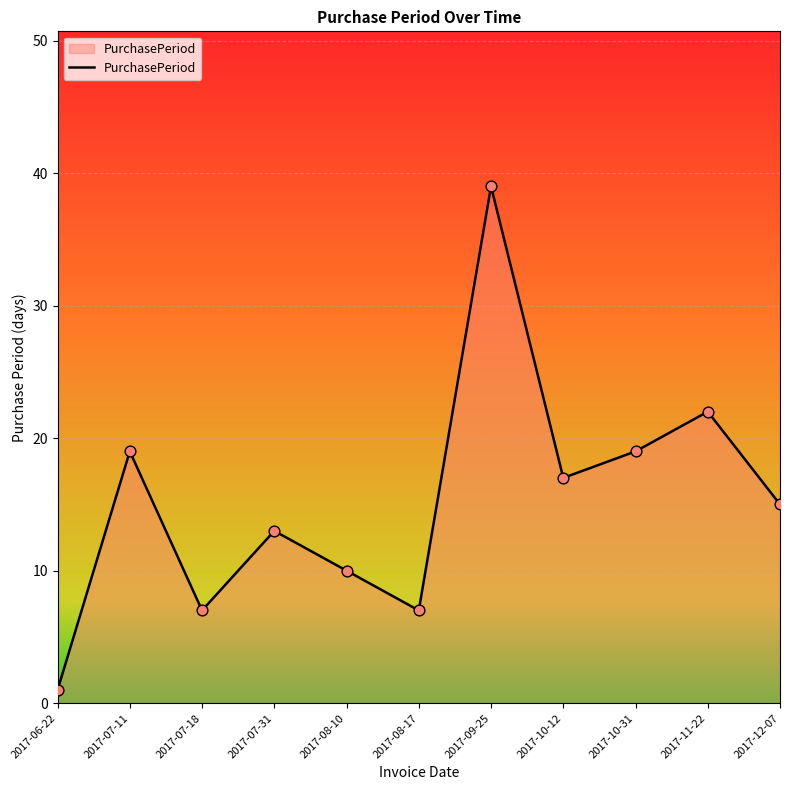

Which has a higher value, 2017-07-11 or 2017-08-17?

2017-07-11